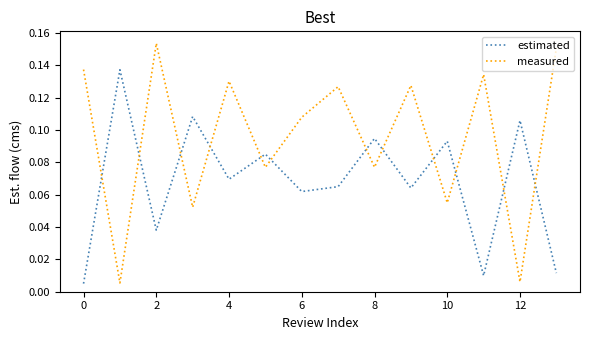

At how many categories does at least one series exceed 0?

14